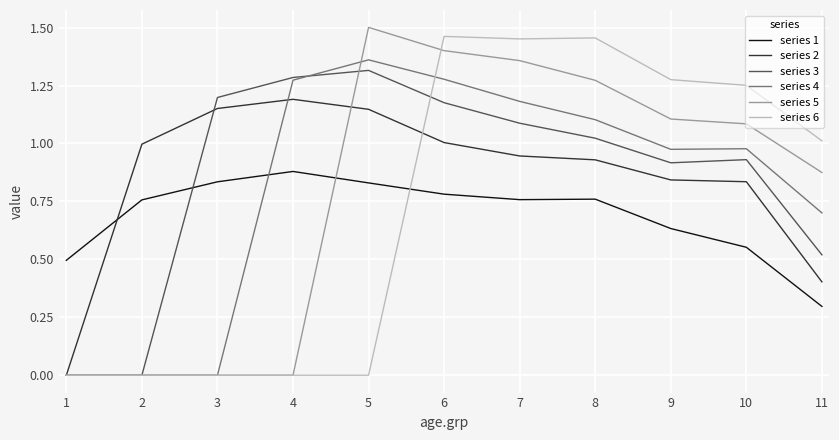

At 8, list the series in order from largest to smallest.

series 6, series 5, series 4, series 3, series 2, series 1